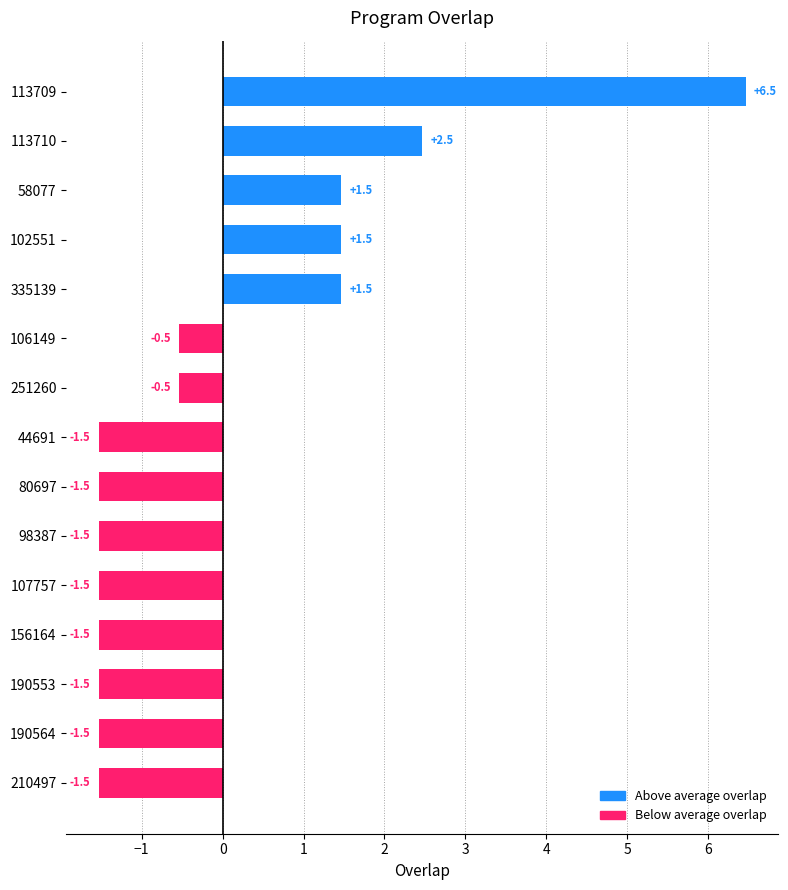

What is the greatest value displayed?

6.5